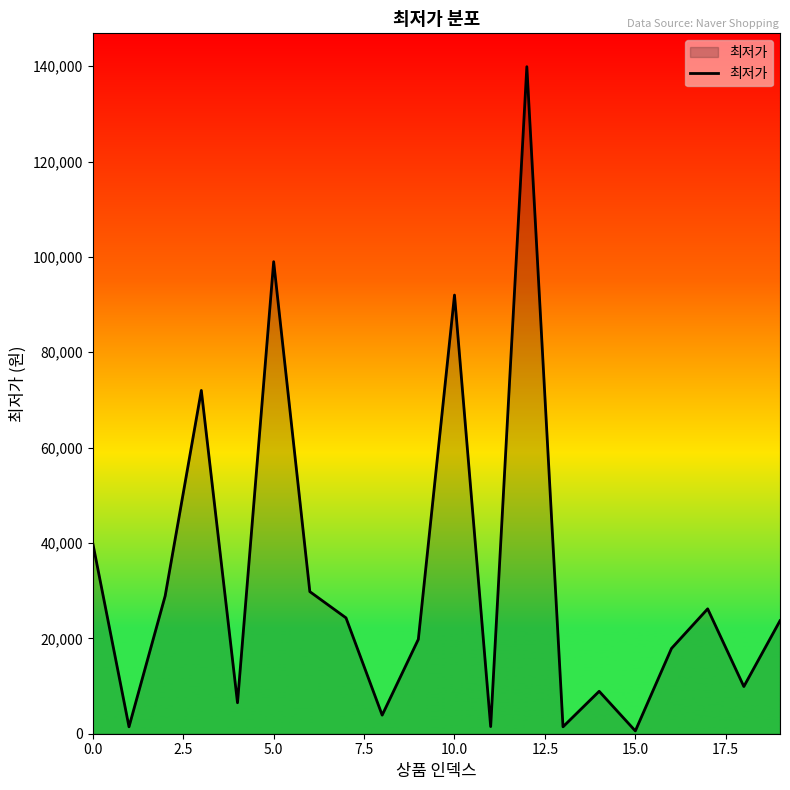

The chart shows a value of 39900 at 0.0. True or false?

True